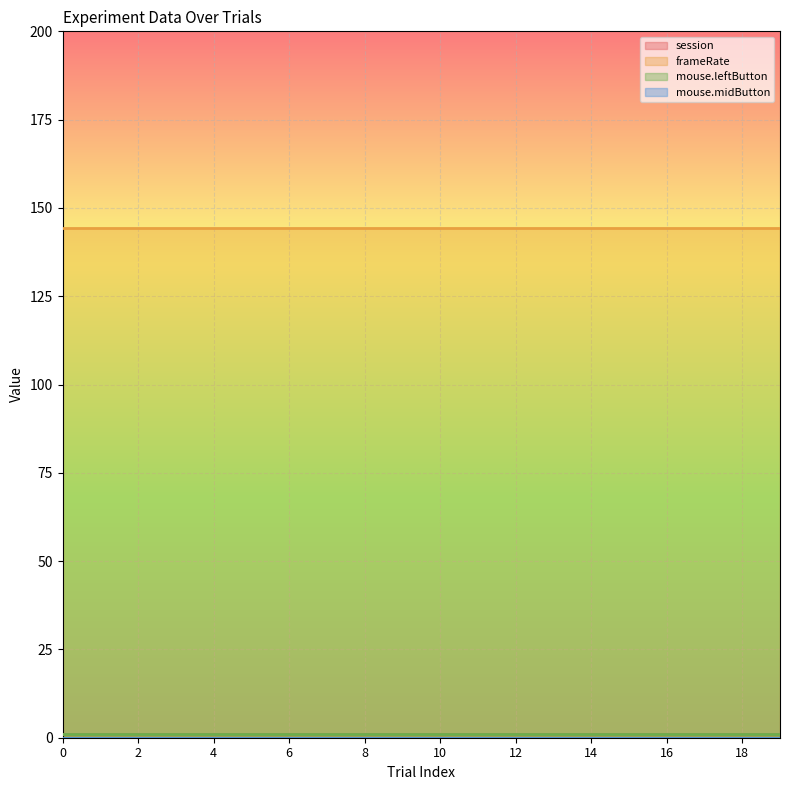

Count the number of categories in the chart.

20